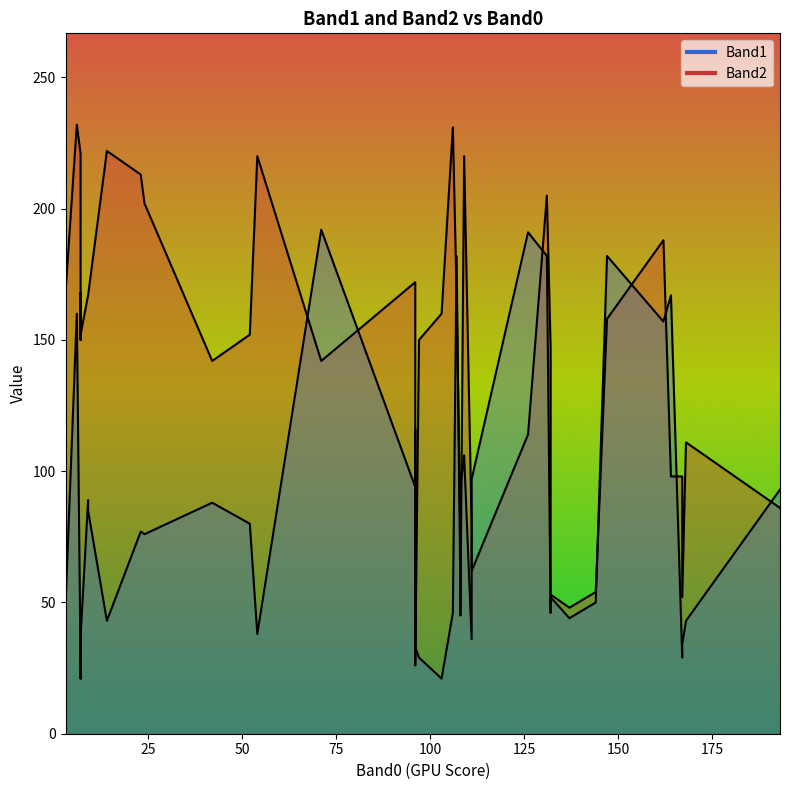

At which label does Band1 reach its peak?

71